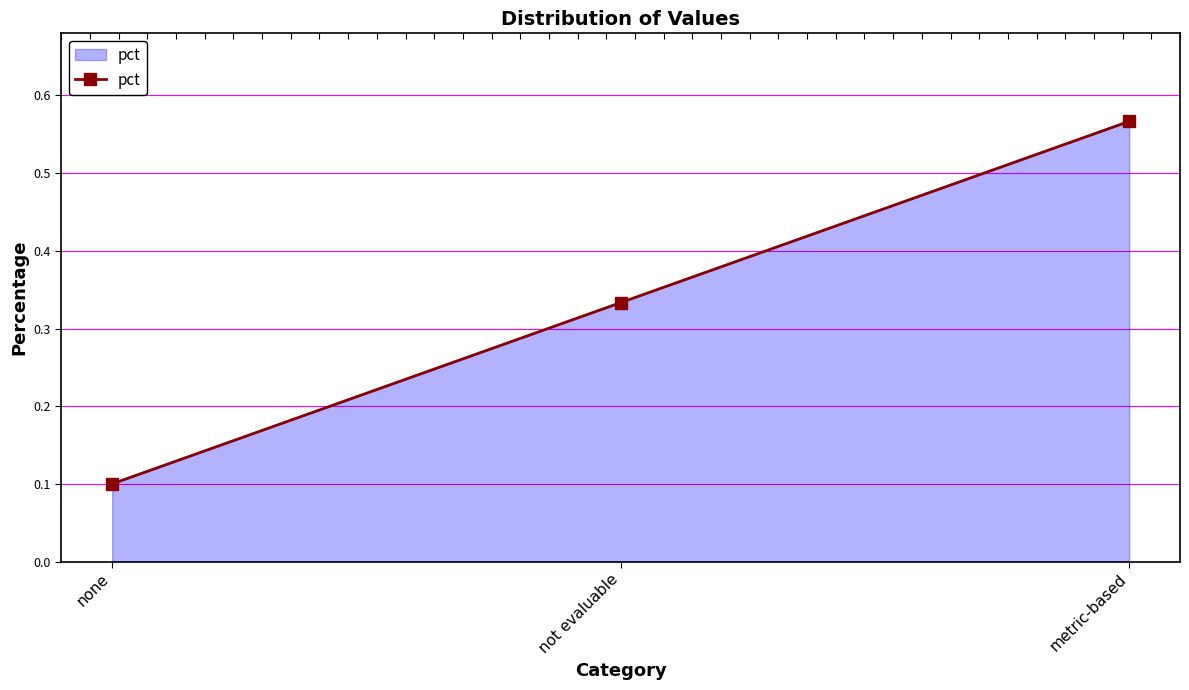

What is the maximum value shown in the chart?

0.6